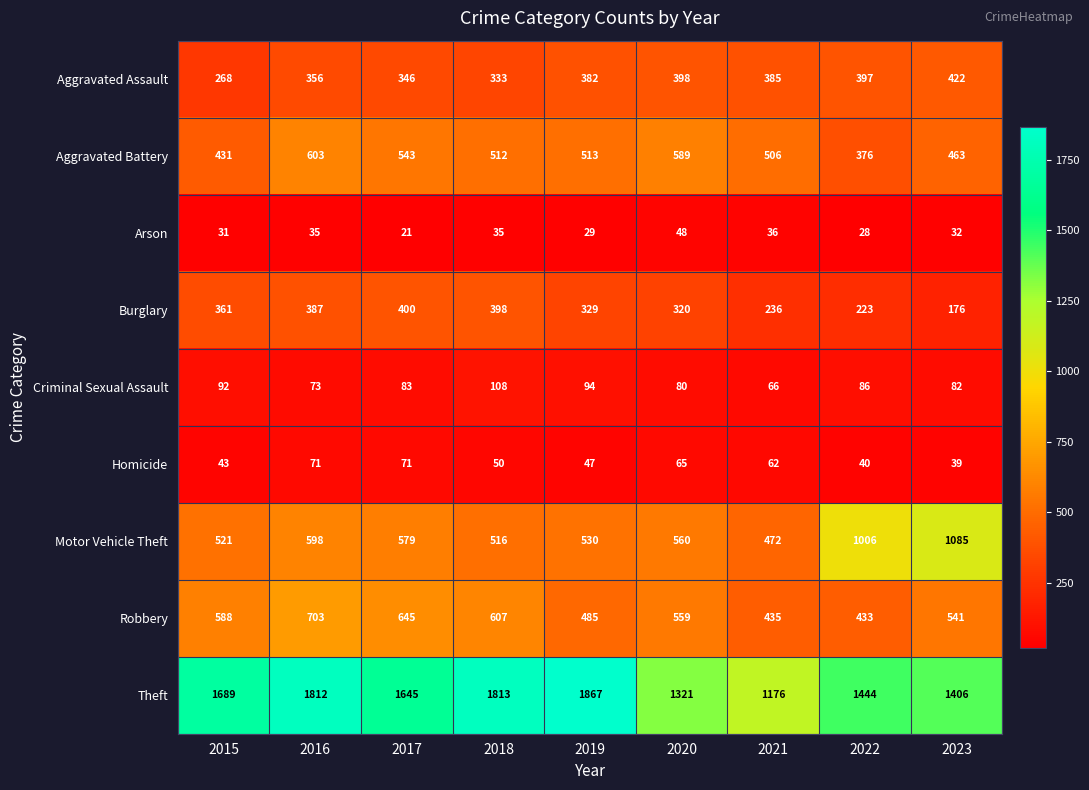

At which label is Aggravated Battery closest to 489?

2021